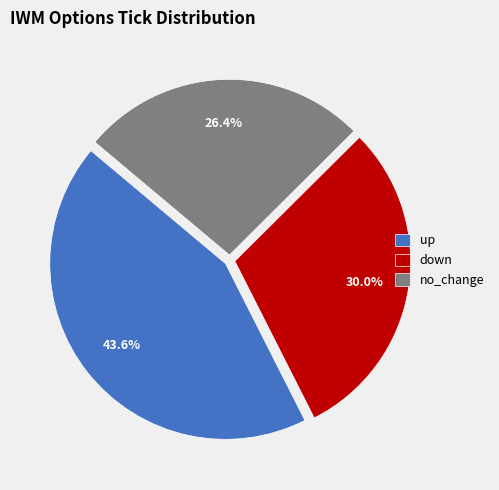

What is the smallest slice in the pie chart?

no_change